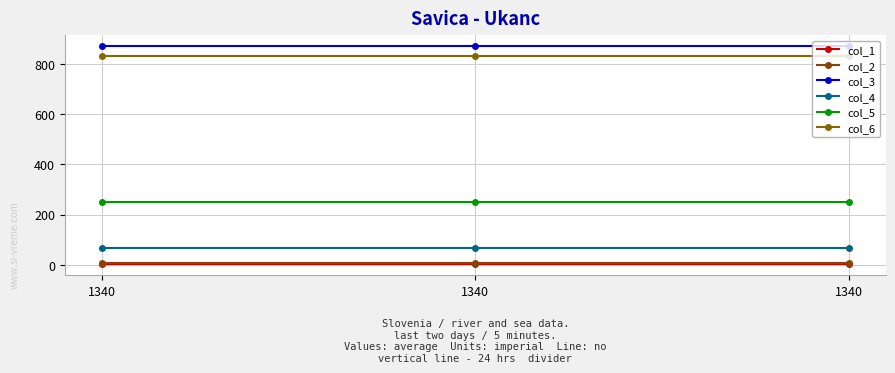

How many data points does each series have?

3